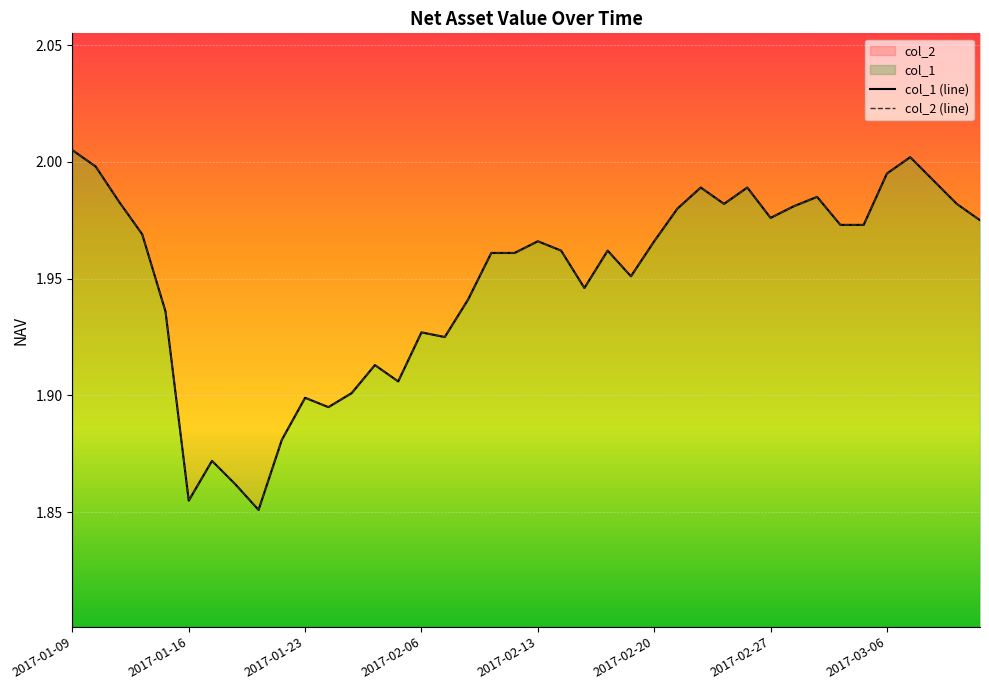

Is the value of col_2 (line) at 2017-02-27 greater than the value of col_1 (line) at 29?

No